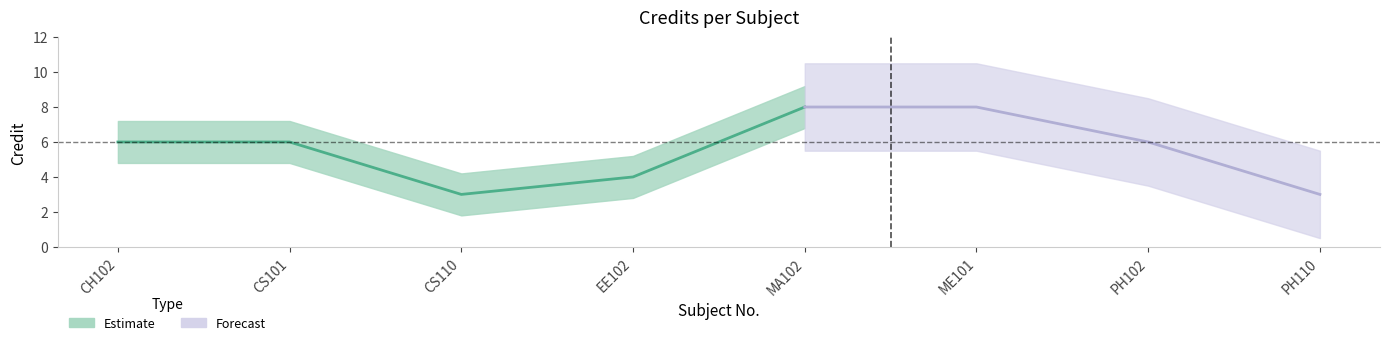

Reading right to left, transcribe all the data shown in this chart.

3	6	8	8	4	3	6	6